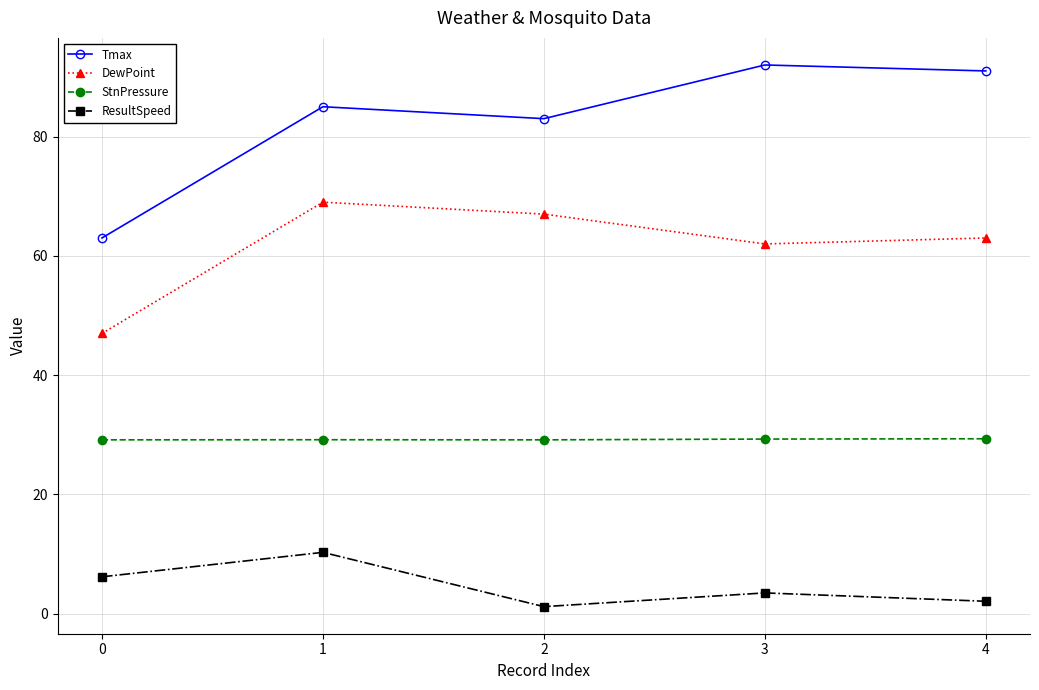

True or false: StnPressure and Tmax cross at least once.

False